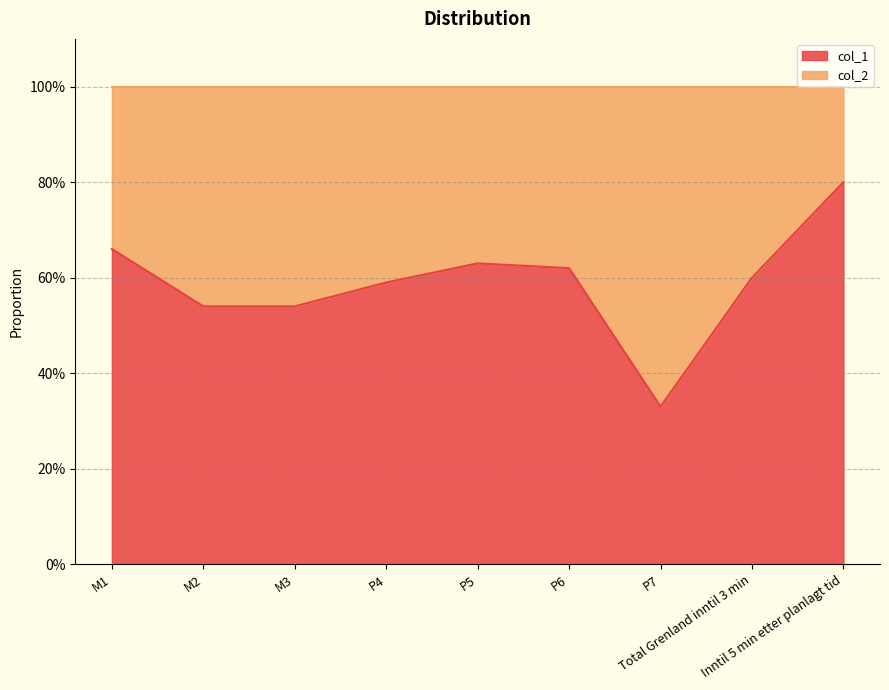

Reading left to right, list all the values displayed in this chart.

M1=0.7	M2=0.5	M3=0.5	P4=0.6	P5=0.6	P6=0.6	P7=0.3	Total Grenland inntil 3 min=0.6	Inntil 5 min etter planlagt tid=0.8